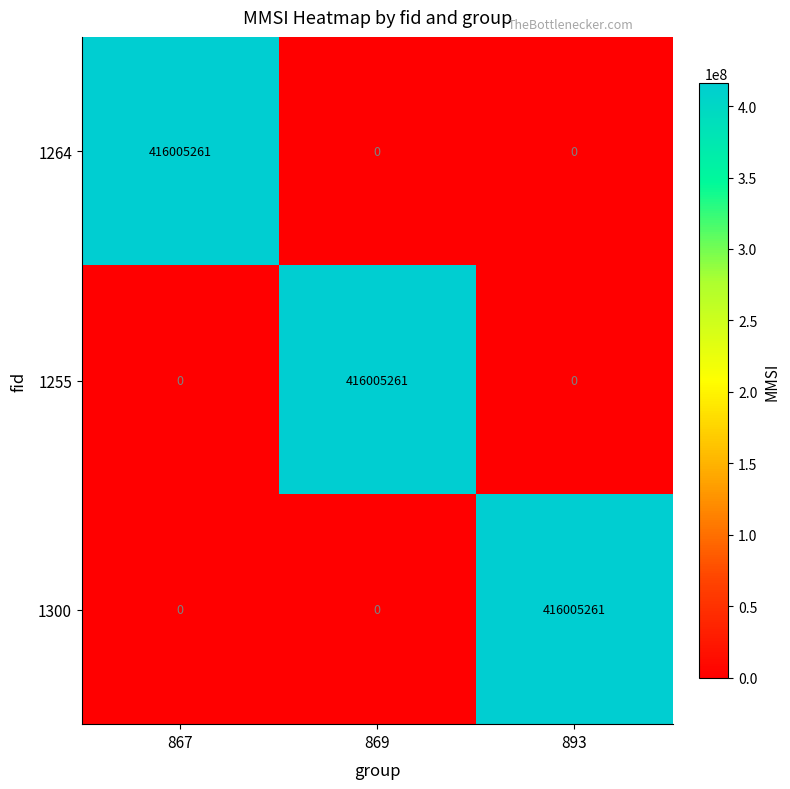

What is the highest value of the 1300 series?

416005261